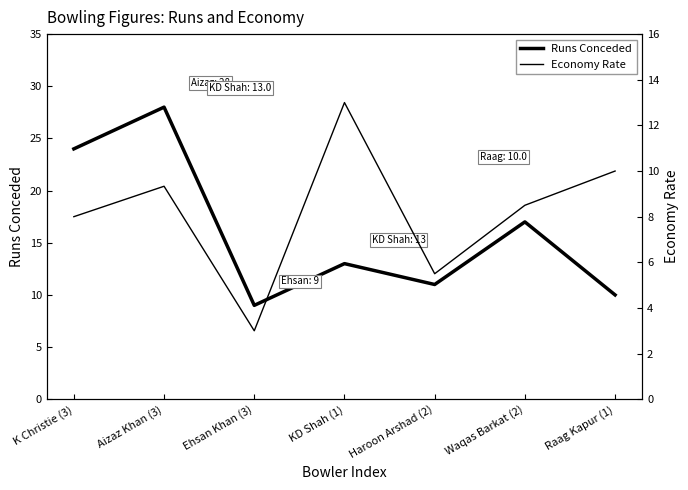

Reading left to right, extract all data points from this chart.

Runs Conceded: K Christie (3)=24.0	Aizaz Khan (3)=28.0	Ehsan Khan (3)=9.0	KD Shah (1)=13.0	Haroon Arshad (2)=11.0	Waqas Barkat (2)=17.0	Raag Kapur (1)=10.0
Economy Rate: K Christie (3)=8.0	Aizaz Khan (3)=9.3	Ehsan Khan (3)=3.0	KD Shah (1)=13.0	Haroon Arshad (2)=5.5	Waqas Barkat (2)=8.5	Raag Kapur (1)=10.0